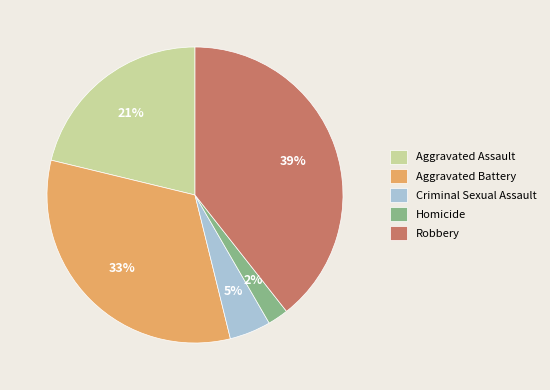

Which slice is the smallest?

Homicide